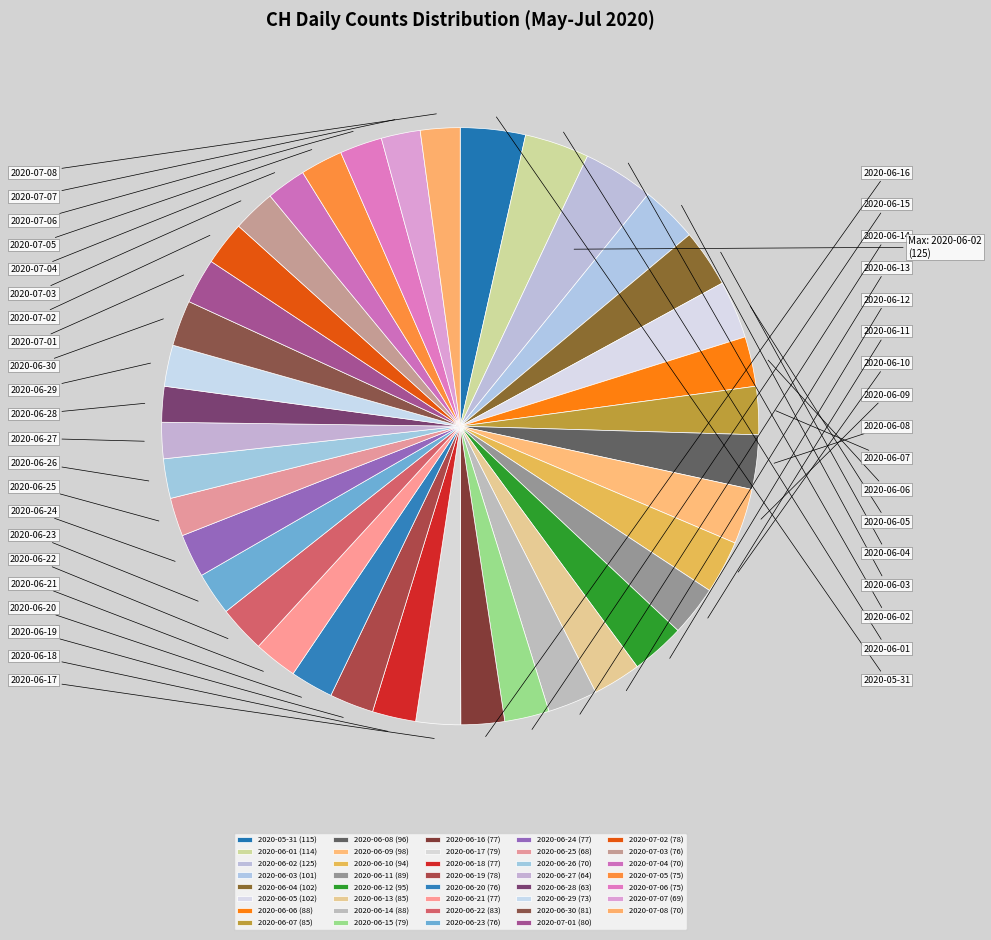

What portion of the pie excludes 2020-06-11?

97.3%